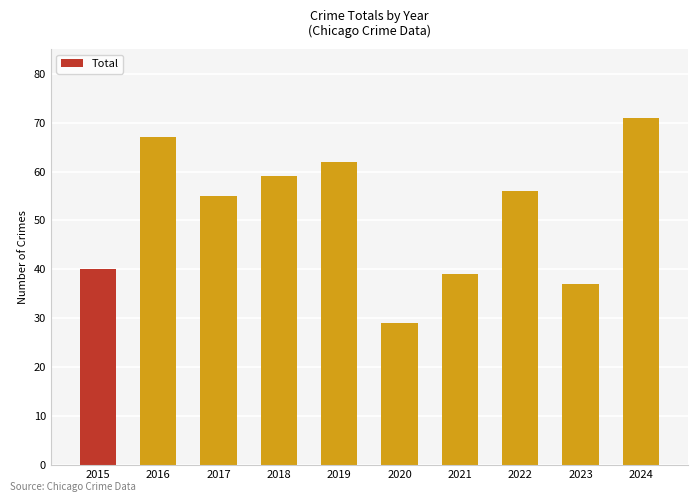

The value at 2015 is 40. True or false?

True